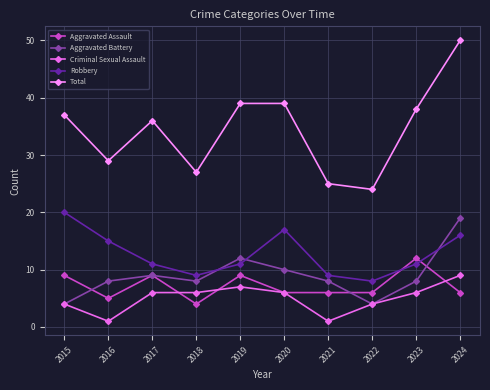

At how many categories does at least one series exceed 42?

1